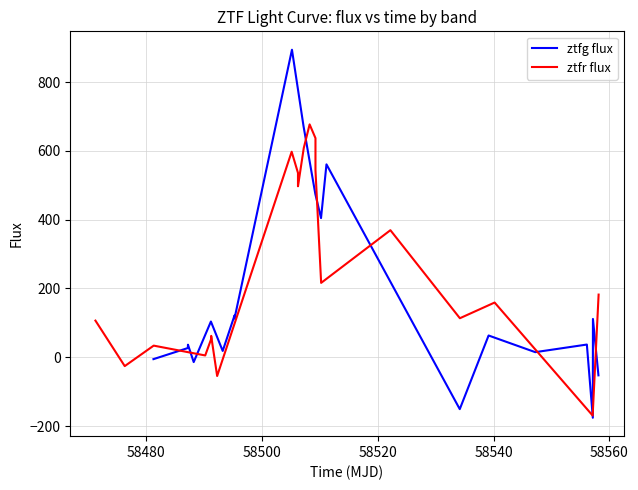

True or false: ztfg flux has a value of 141.0 at 58540.

False